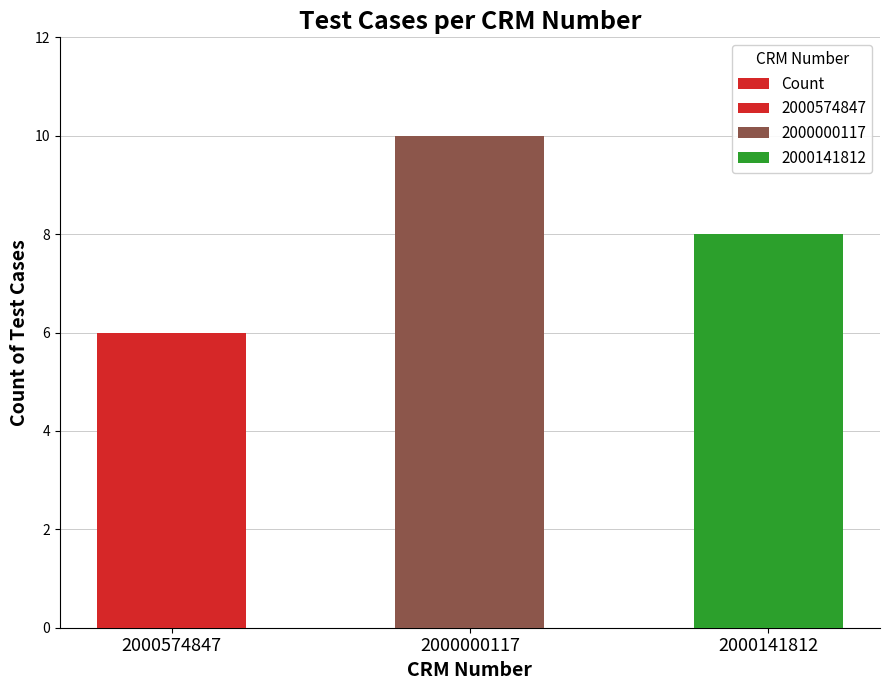

Reading left to right, list all the values displayed in this chart.

6	10	8